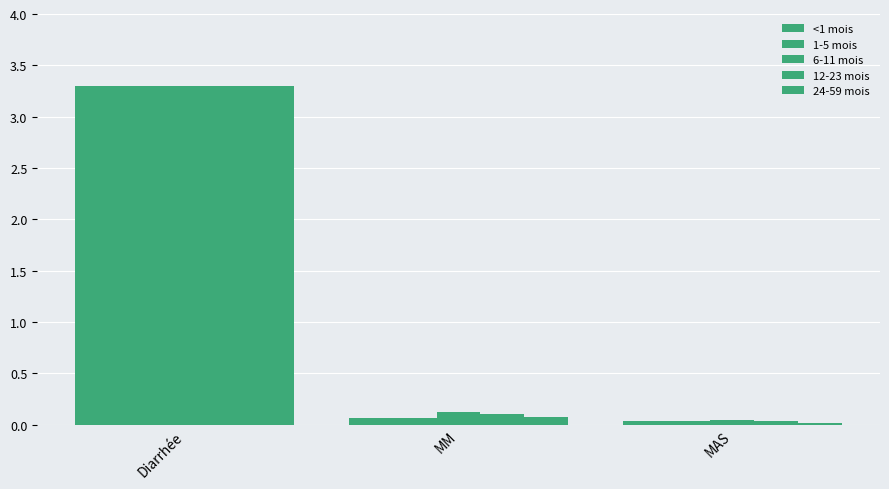

Are the bars grouped side by side (vs. stacked)?

Yes